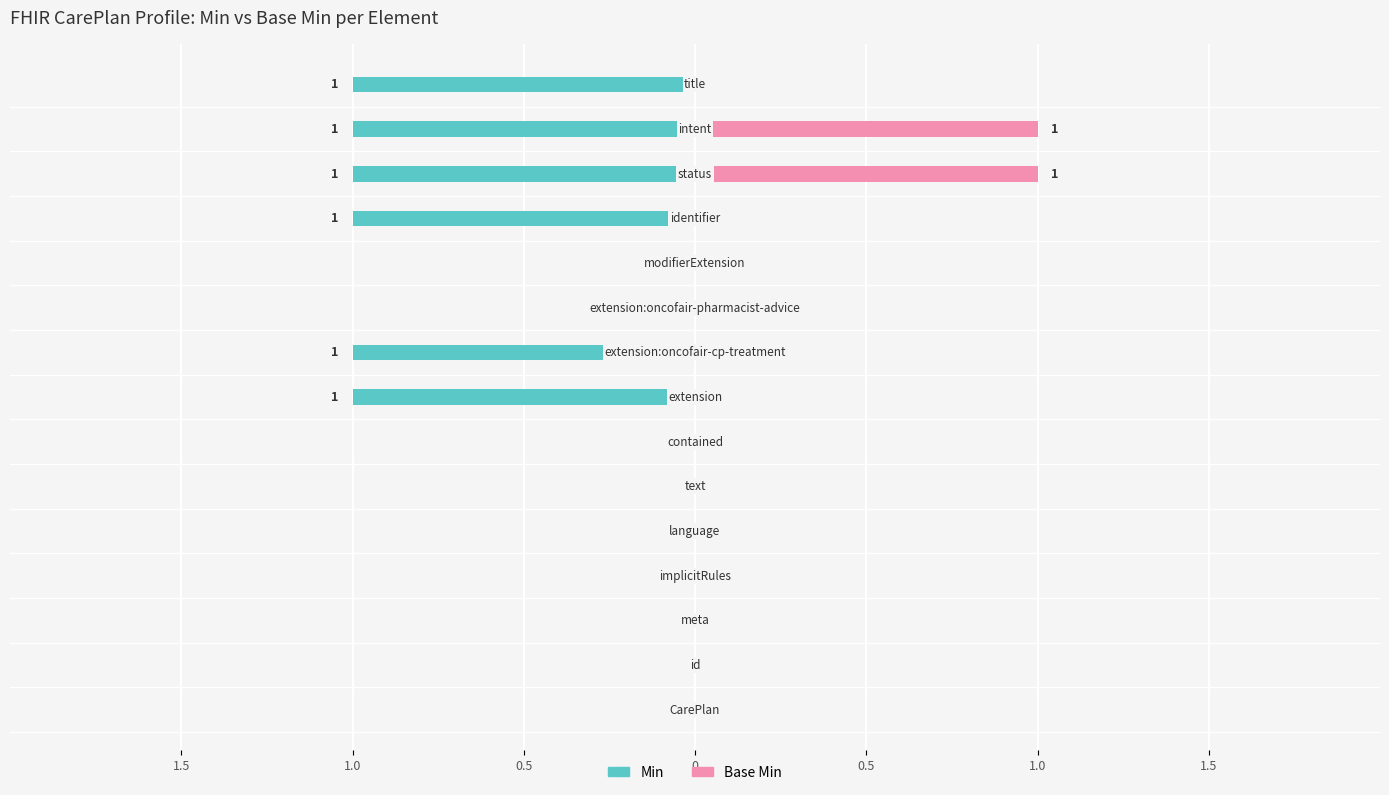

True or false: Base Min has a value of 0 at 1.0.

False